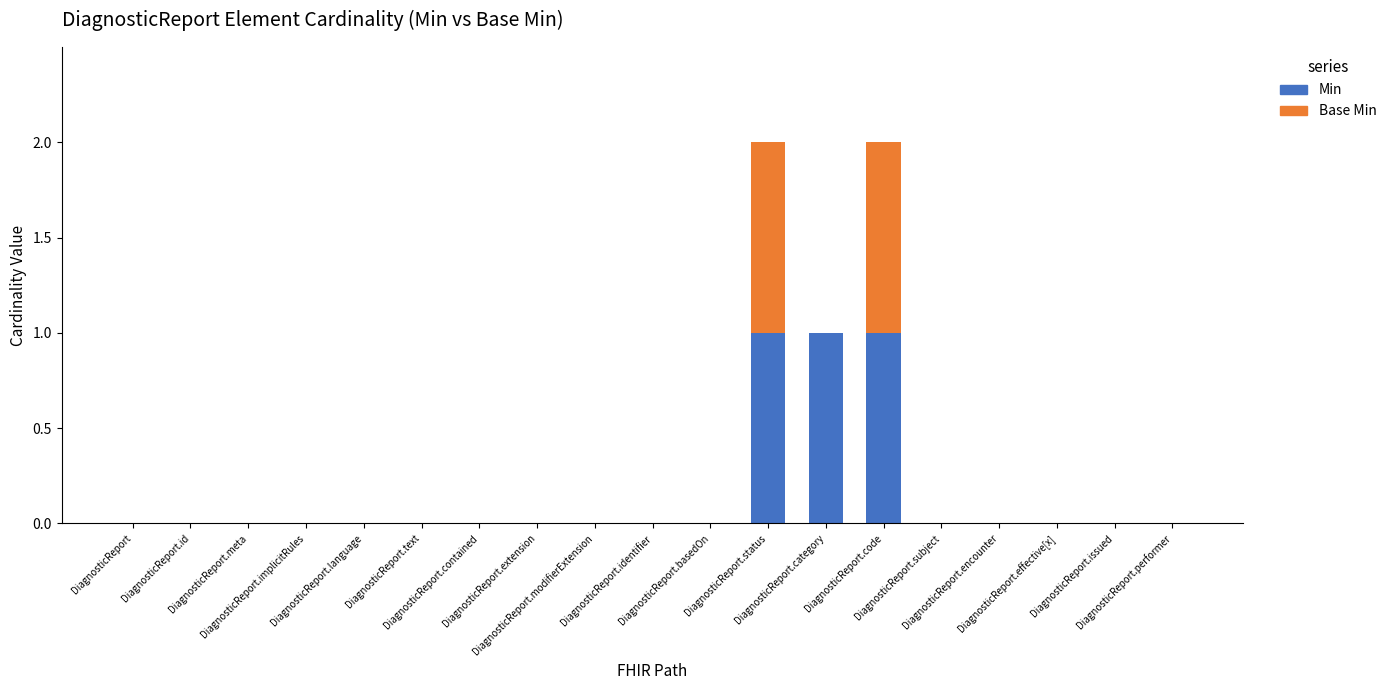

What is the sum of all Min values?

3